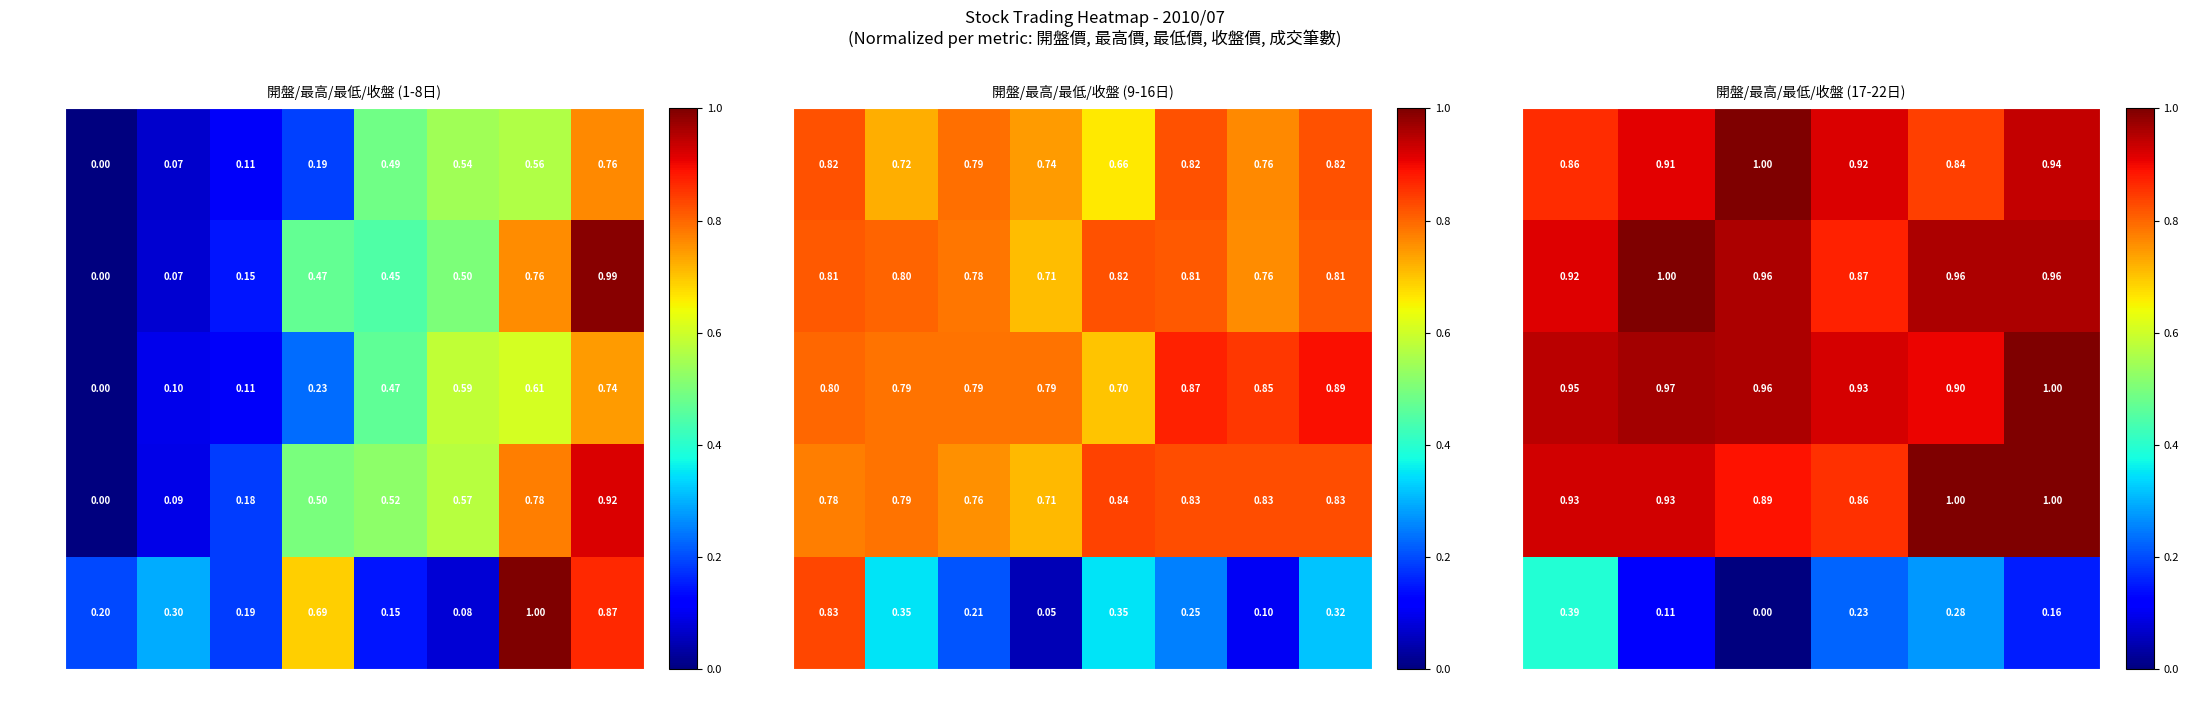

The value of 成交筆數 at 07/30 is 0.1. True or false?

False